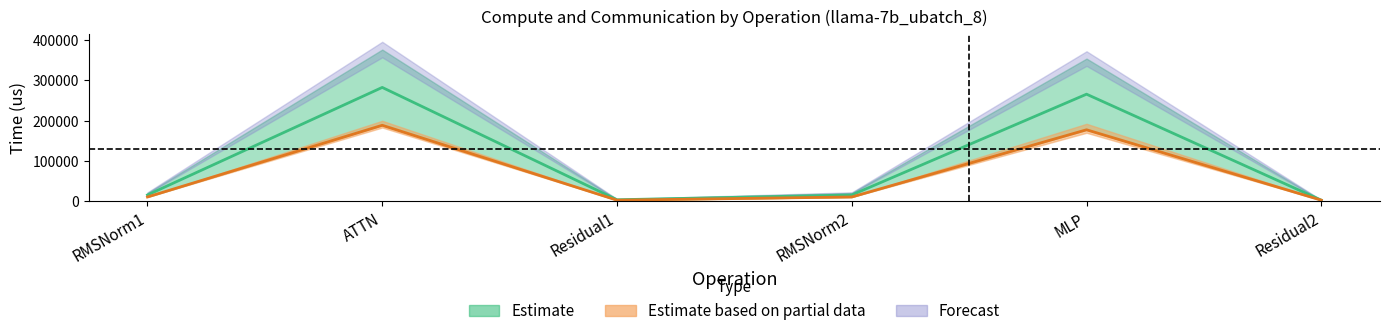

What position from the left is RMSNorm2?

4